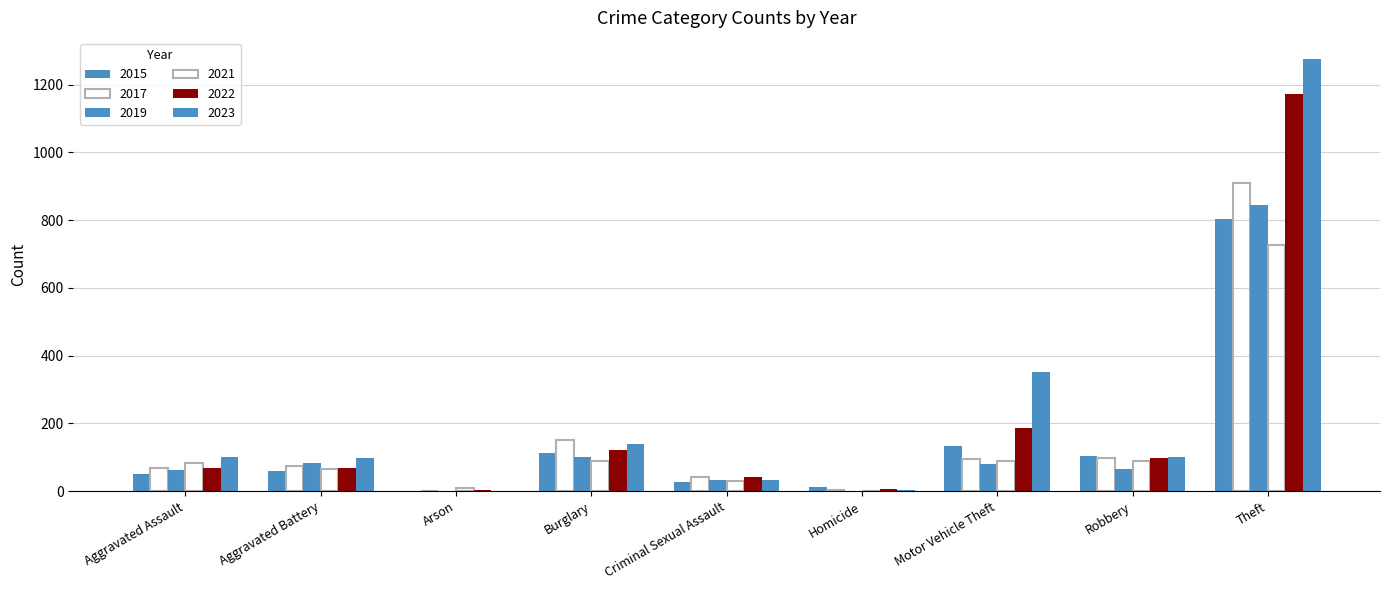

How many categories are shown in the chart?

9